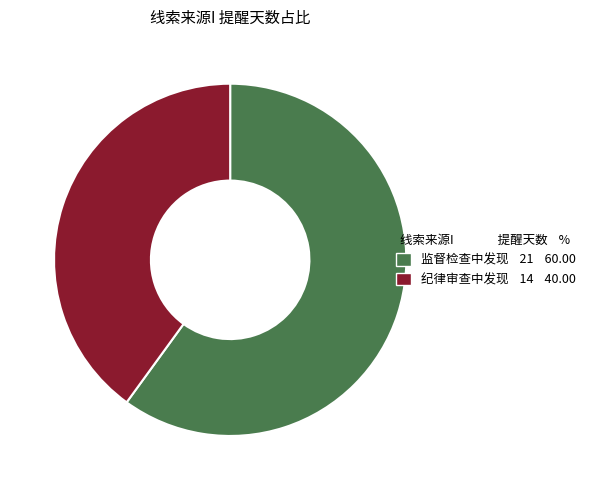

Which category accounts for the majority?

监督检查中发现 21 60.00